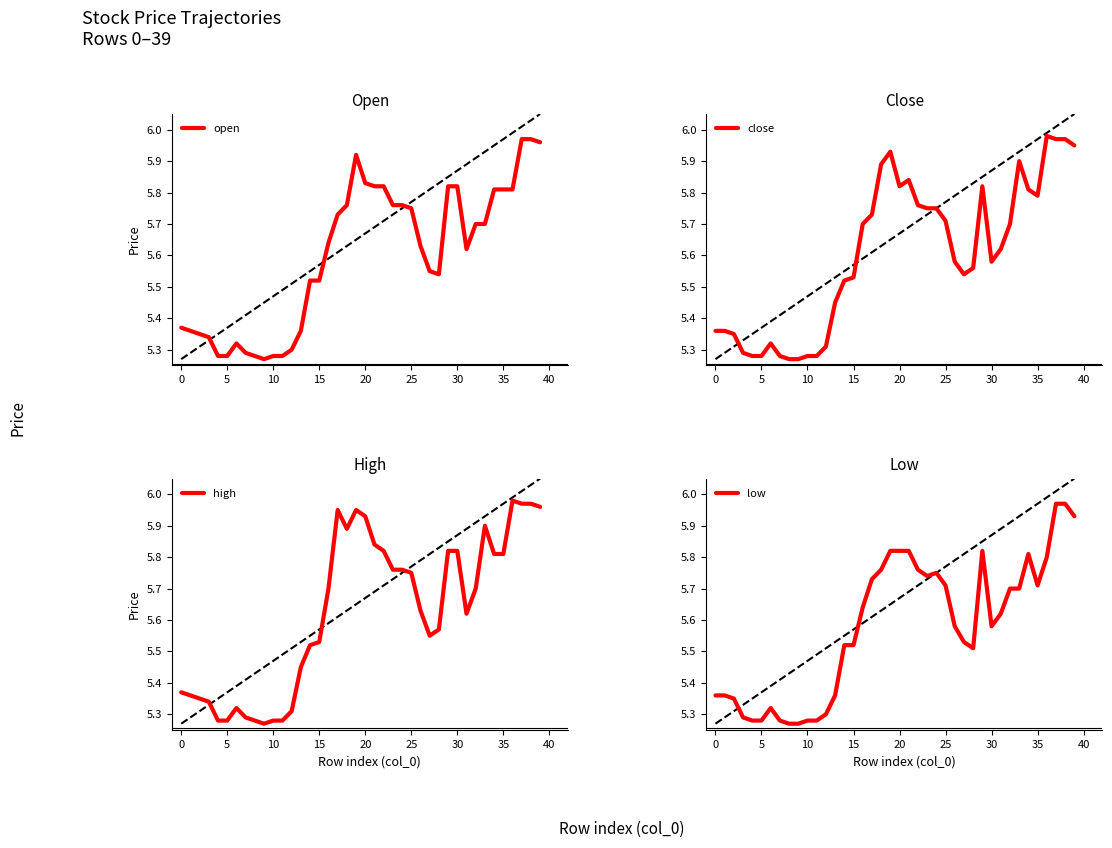

What is the minimum value for open?

5.3